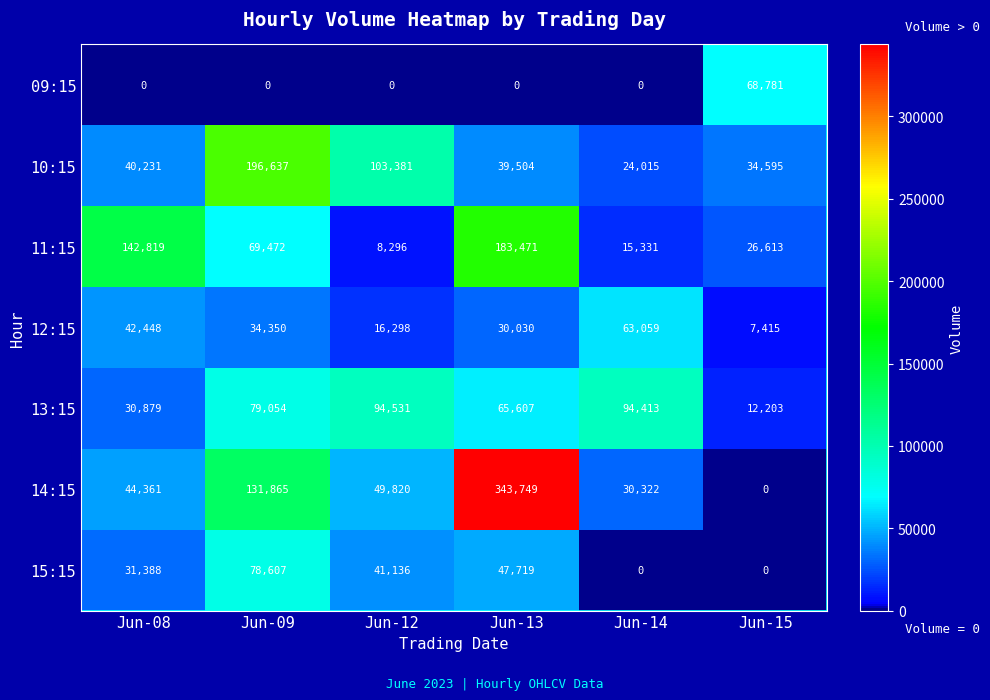

Which series changed the most between Jun-08 and Jun-14?

11:15